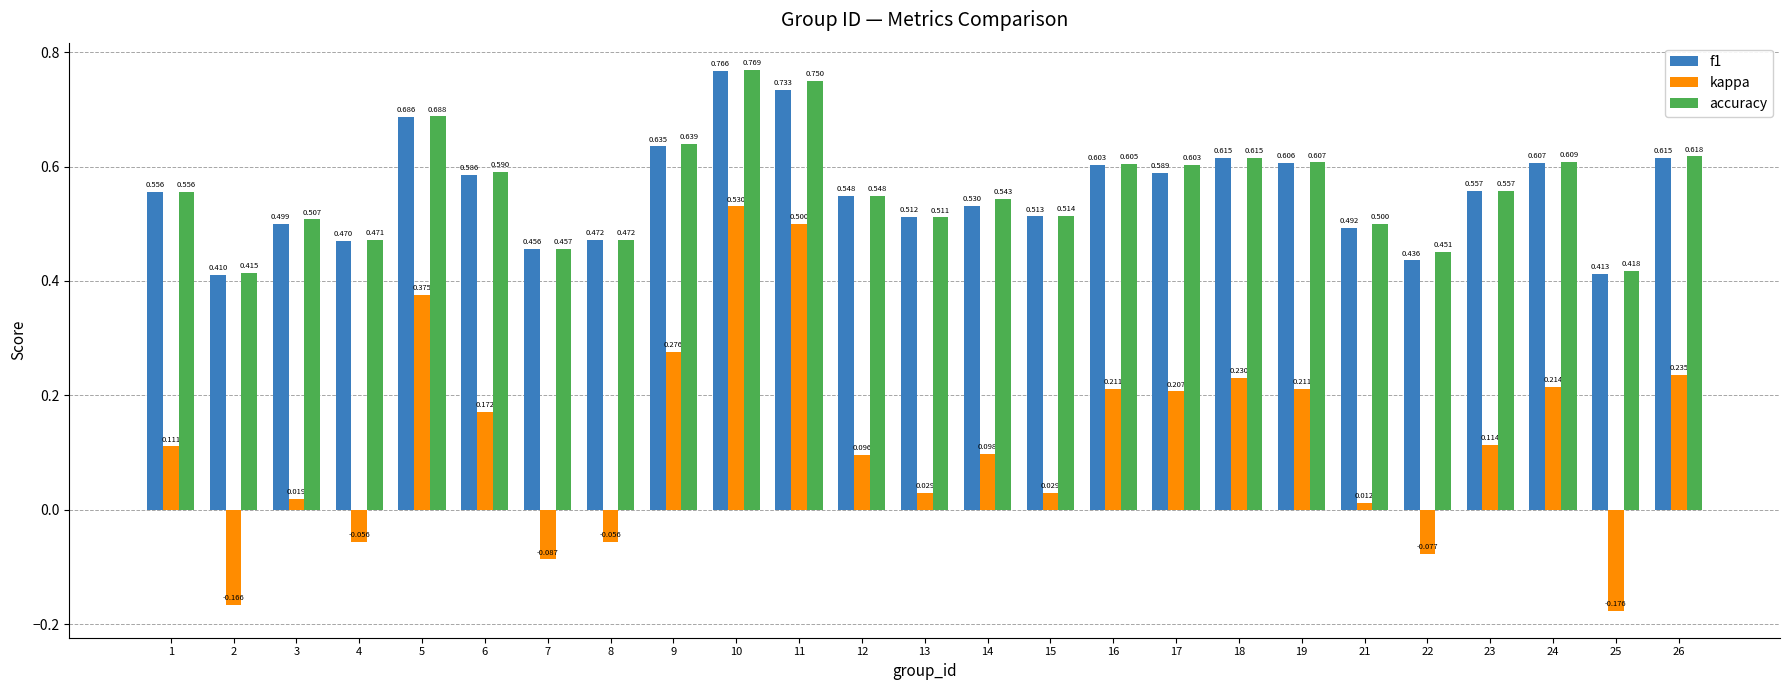

Does the chart contain stacked bars?

No